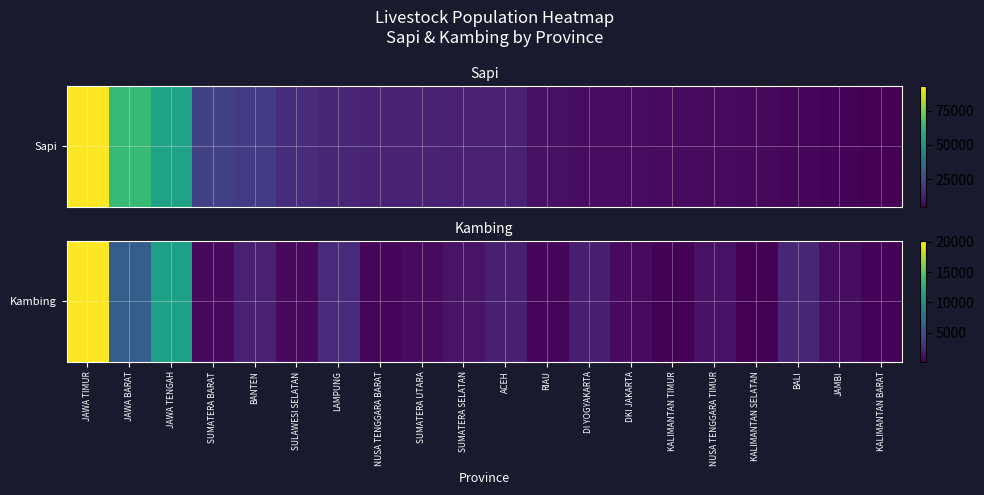

Which has a higher value, SUMATERA SELATAN or LAMPUNG?

LAMPUNG